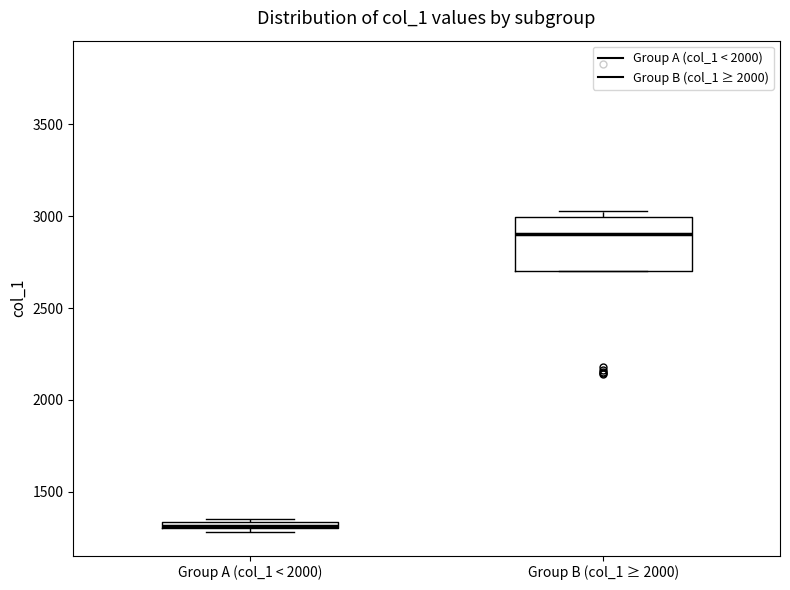

Which box has the highest median line?

Group B (col_1 ≥ 2000)